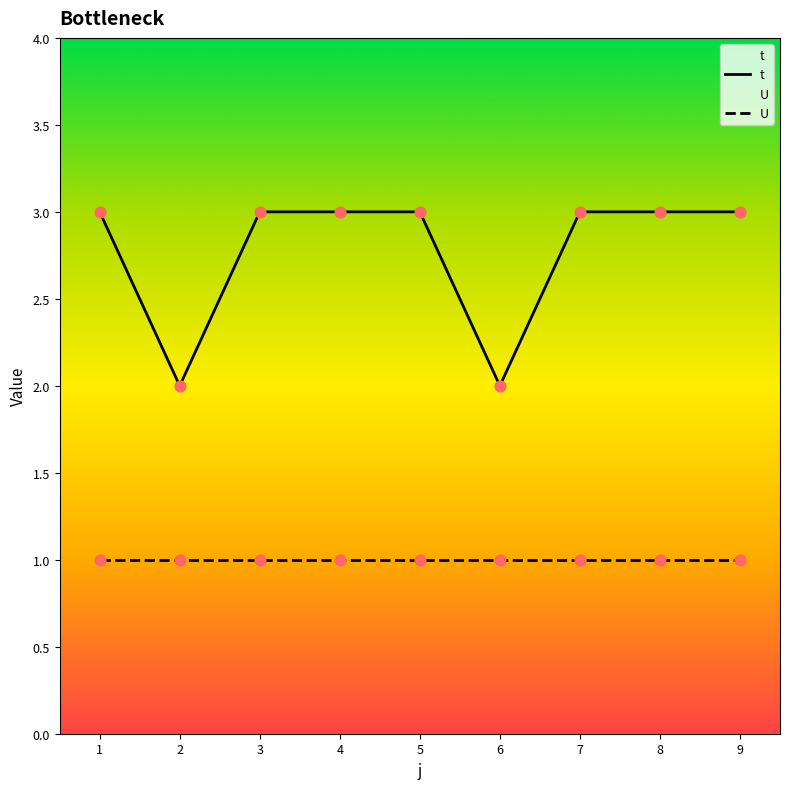

What are all the series names shown in the legend?

t, U